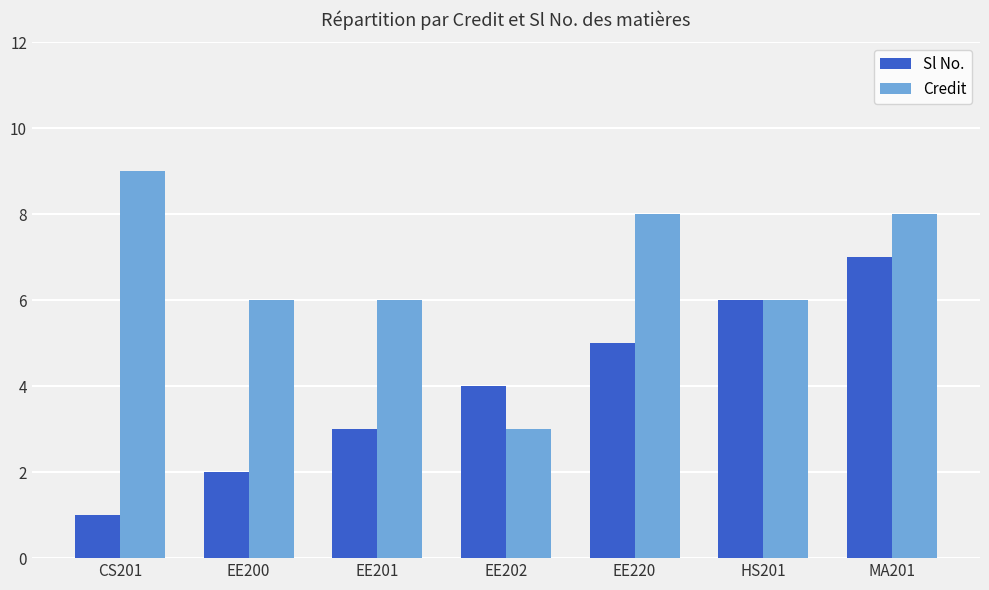

Are the bars grouped side by side (vs. stacked)?

Yes